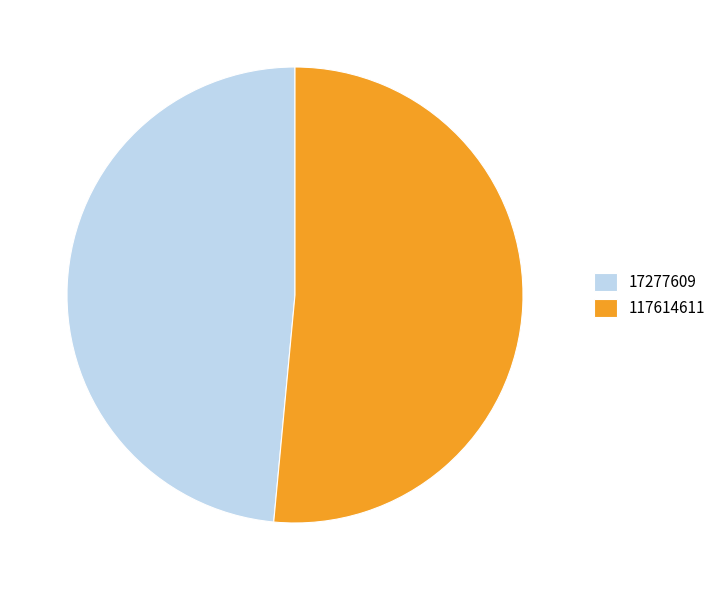

Approximately how many times larger is the value at 17277609 compared to 117614611?

0.9